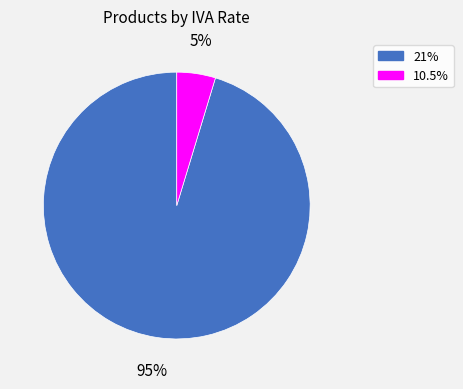

To the nearest percent, what is the average slice percentage?

50%